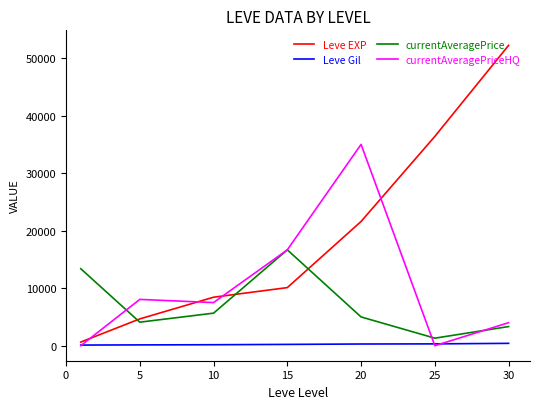

What is the lowest value of the currentAveragePrice series?

1310